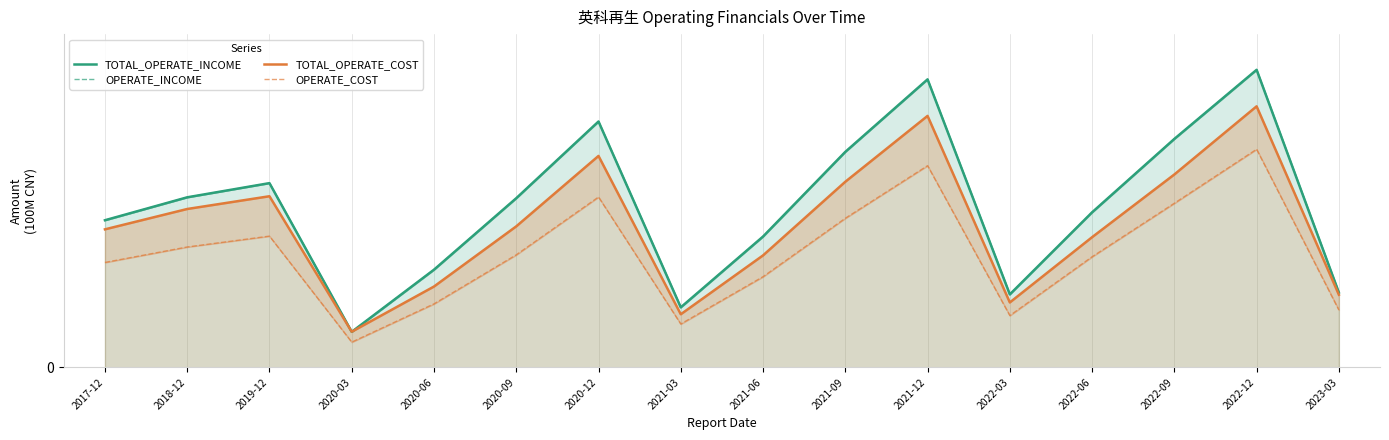

What are all the series names shown in the legend?

TOTAL_OPERATE_INCOME, OPERATE_INCOME, TOTAL_OPERATE_COST, OPERATE_COST